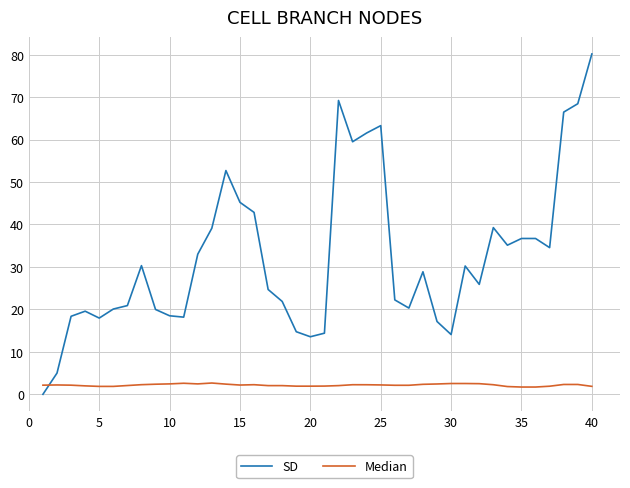

True or false: Median and SD cross at least once.

True